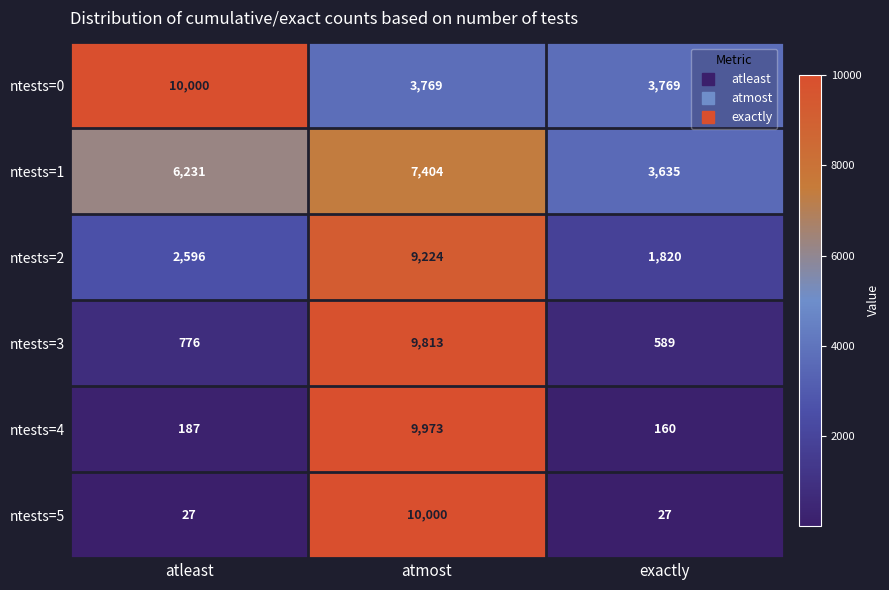

True or false: ntests=2 has a value of 1820 at exactly.

True